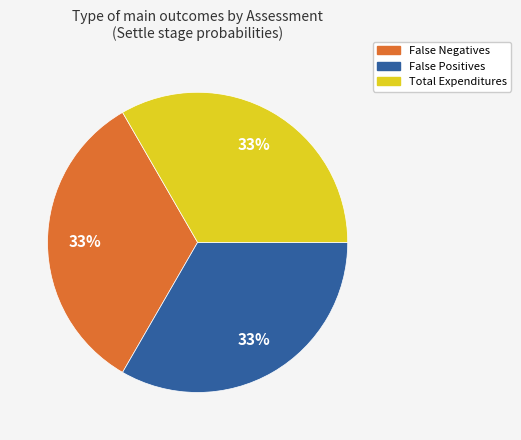

Approximately how many times larger is the value at False Positives compared to False Negatives?

1.0